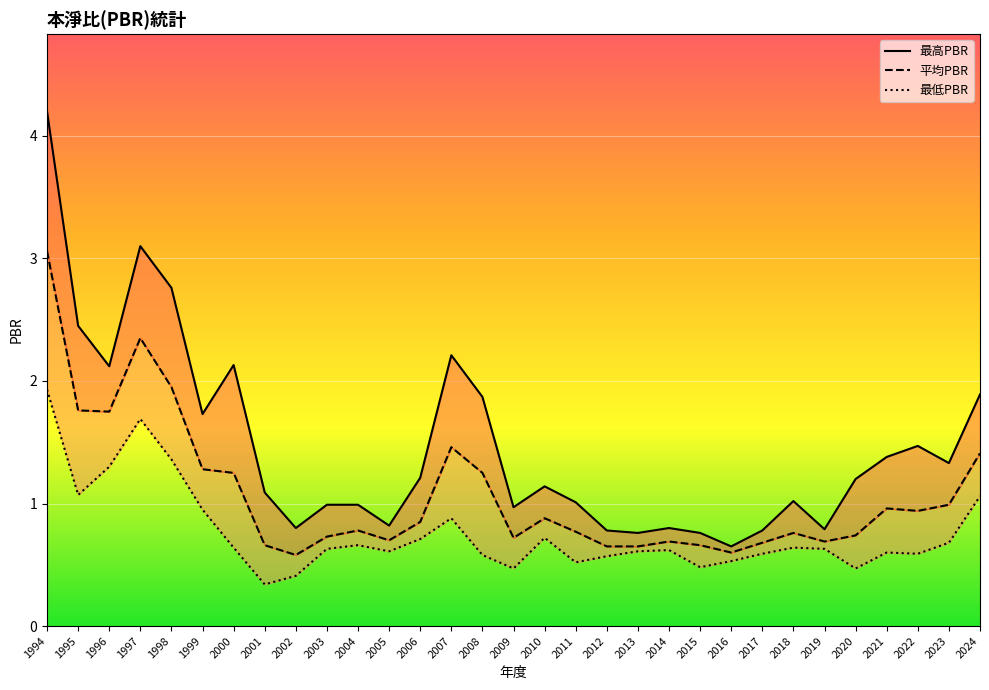

At which category does 最低PBR reach its first local peak?

1997